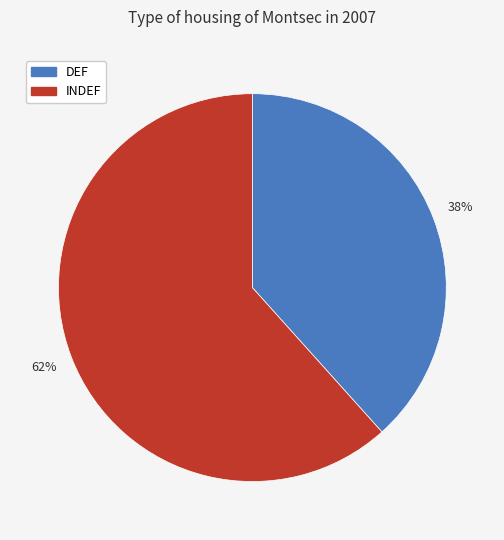

Is there a majority slice in this chart?

Yes